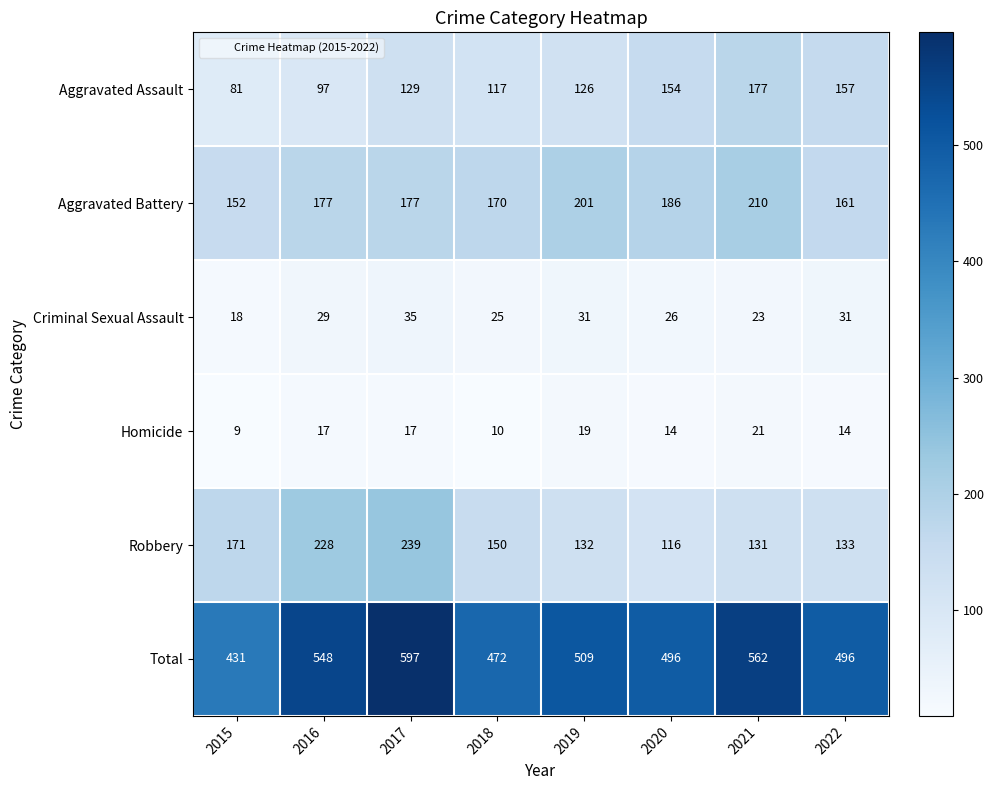

Is the value of Total at 2021 greater than the value of Aggravated Assault at 2022?

Yes